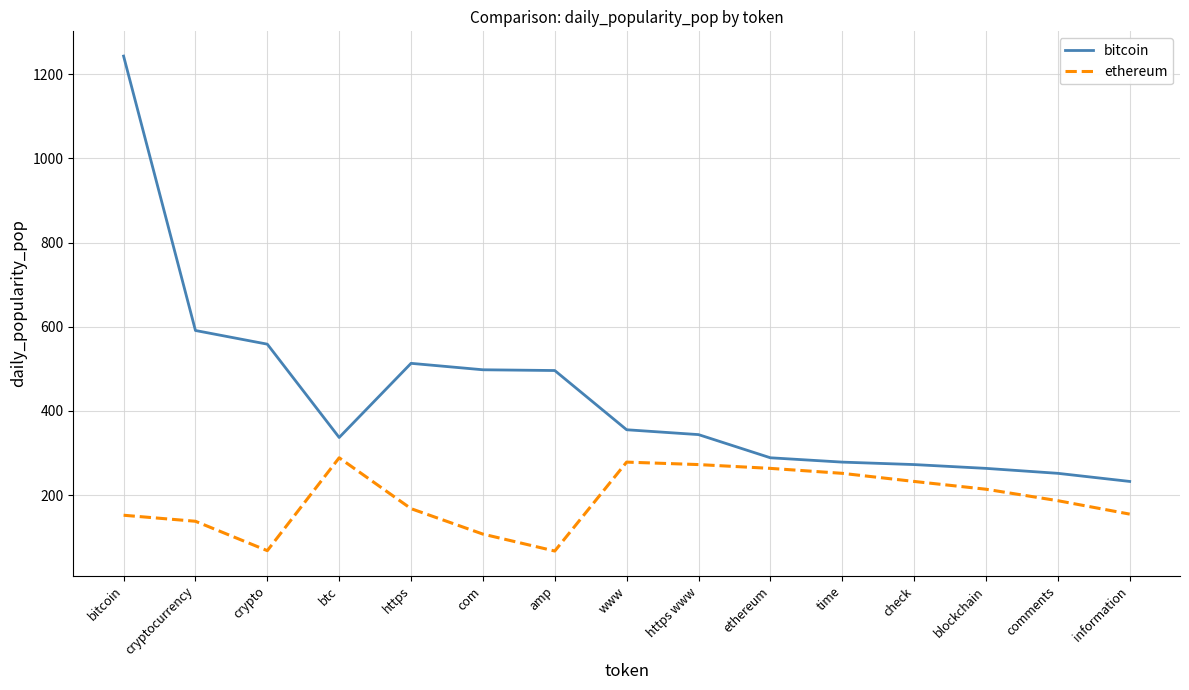

What is the difference between the highest and lowest values at ethereum?

25.2